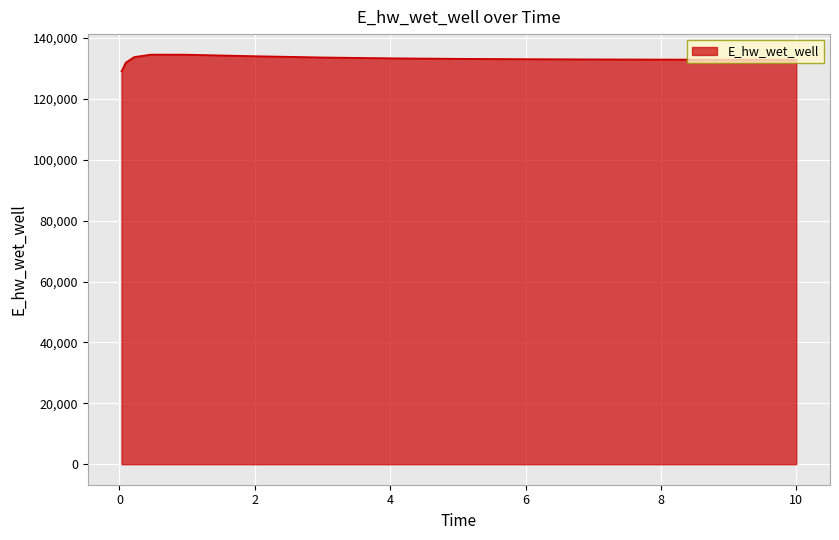

What is the maximum value shown in the chart?

134548.3